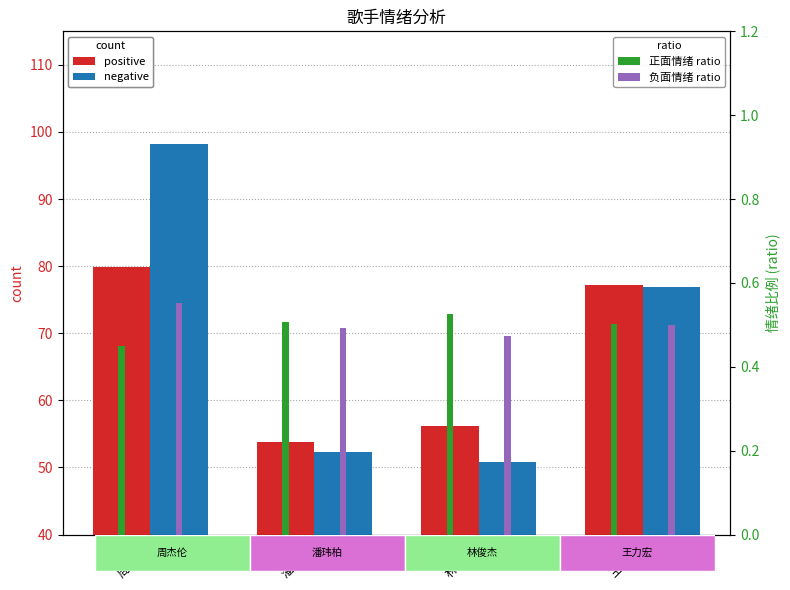

Rank the series by their maximum value, from lowest to highest.

正面情绪 ratio, 负面情绪 ratio, positive, negative